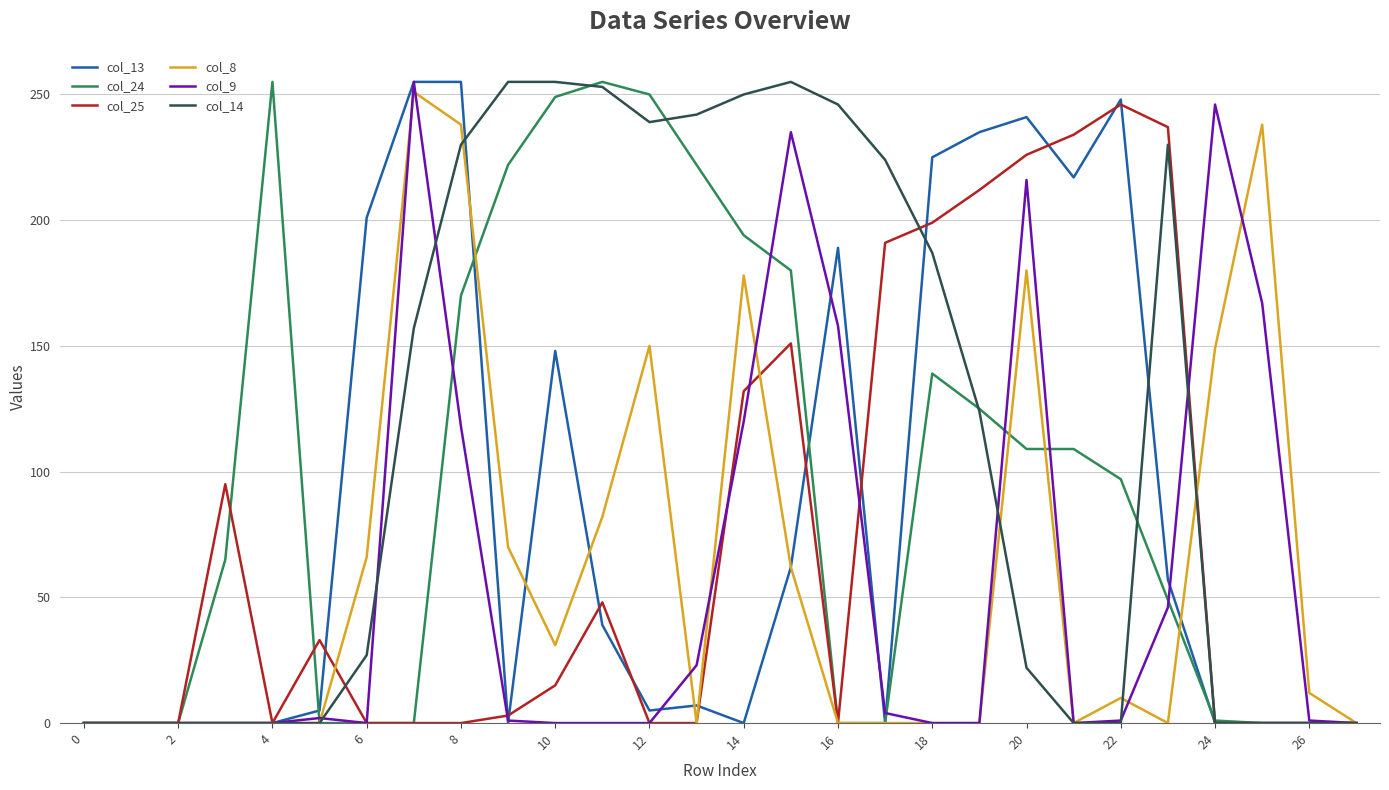

Which series has the largest total across all categories?

col_14